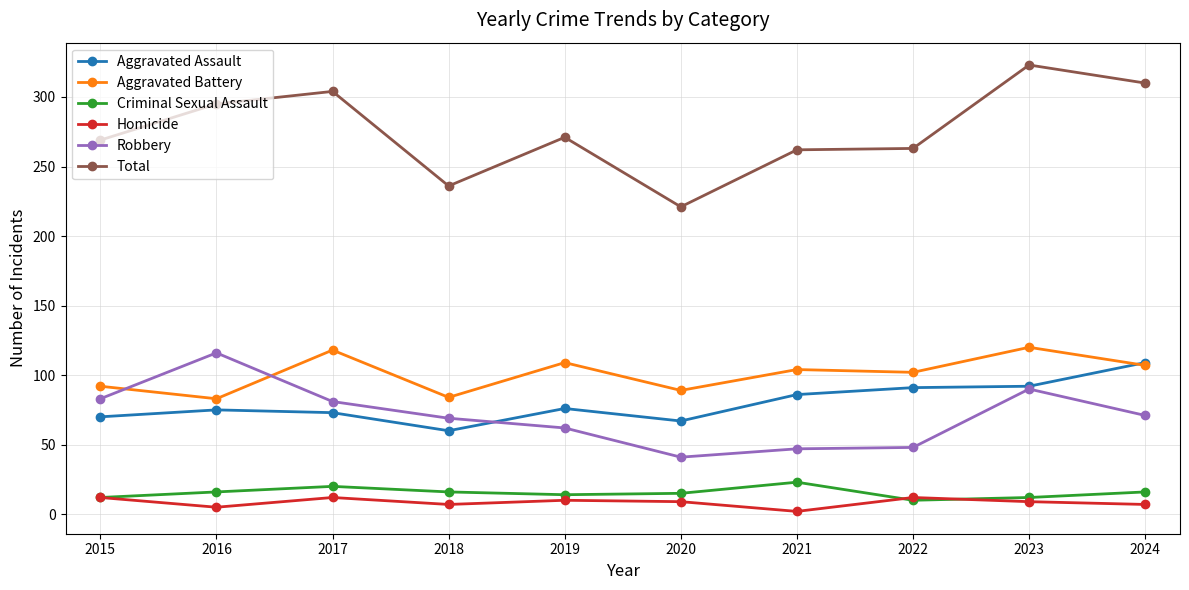

What is the sum of all Criminal Sexual Assault values?

154